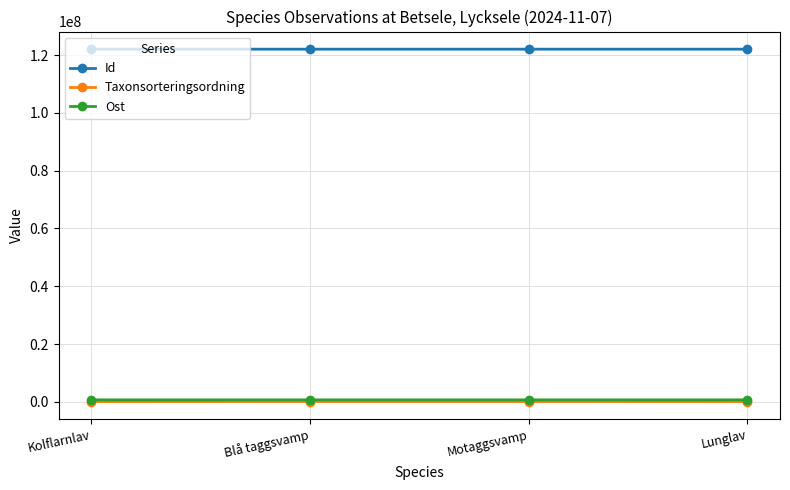

How many interior local peaks does the Ost series have?

1